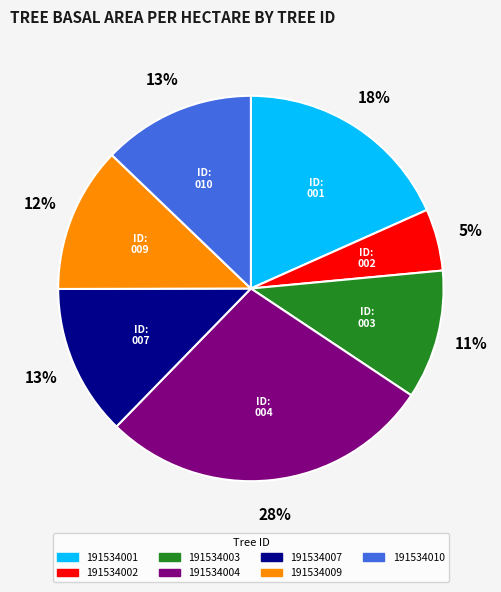

Count the number of slices in the pie.

7